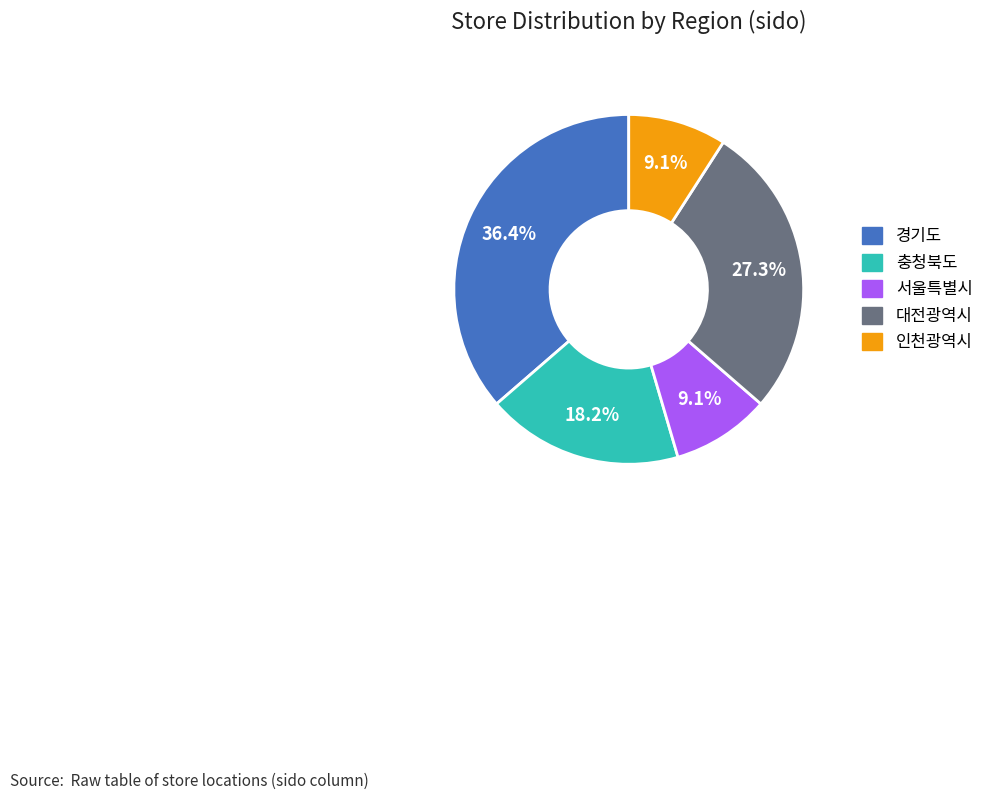

Do 경기도 and 인천광역시 together represent more than half of the pie?

No